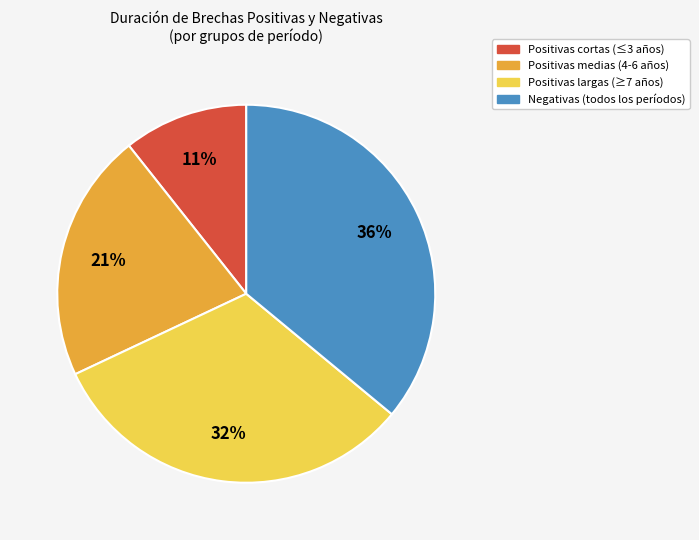

Is there any slice that represents more than half of the pie?

No